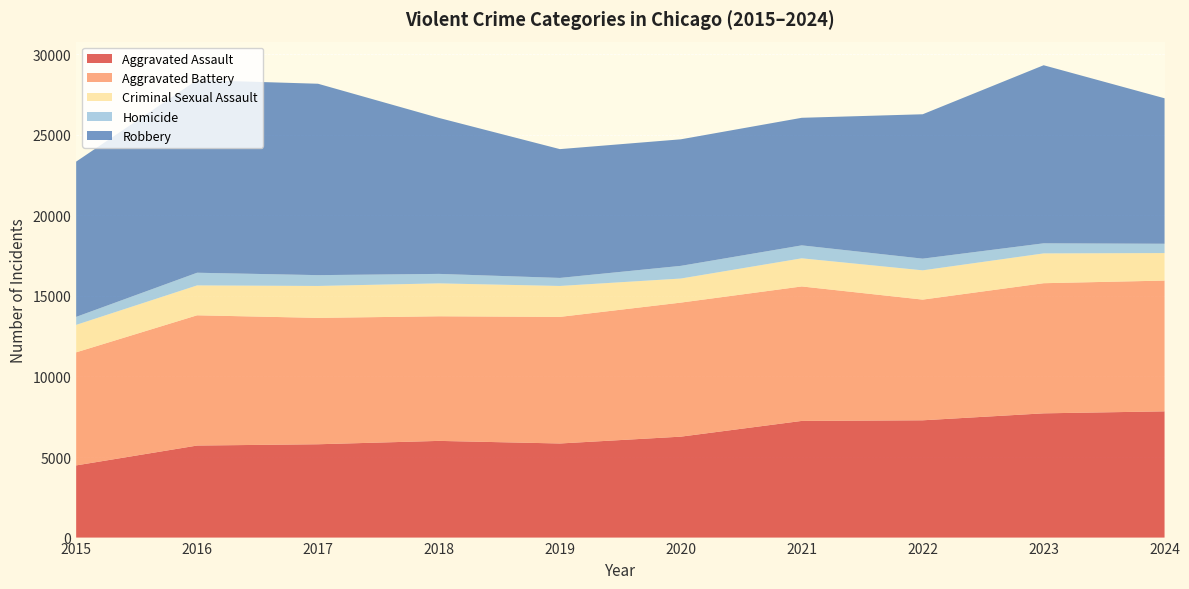

Reading right to left, transcribe all the data shown in this chart.

Aggravated Assault: 7836	7712	7280	7242	6265	5841	6002	5793	5713	4480
Aggravated Battery: 8117	8078	7492	8347	8321	7858	7735	7845	8085	7019
Criminal Sexual Assault: 1708	1850	1817	1746	1494	1920	2043	1981	1856	1705
Homicide: 578	626	725	804	787	499	588	672	786	496
Robbery: 9030	11054	8963	7919	7855	7995	9681	11880	11960	9638